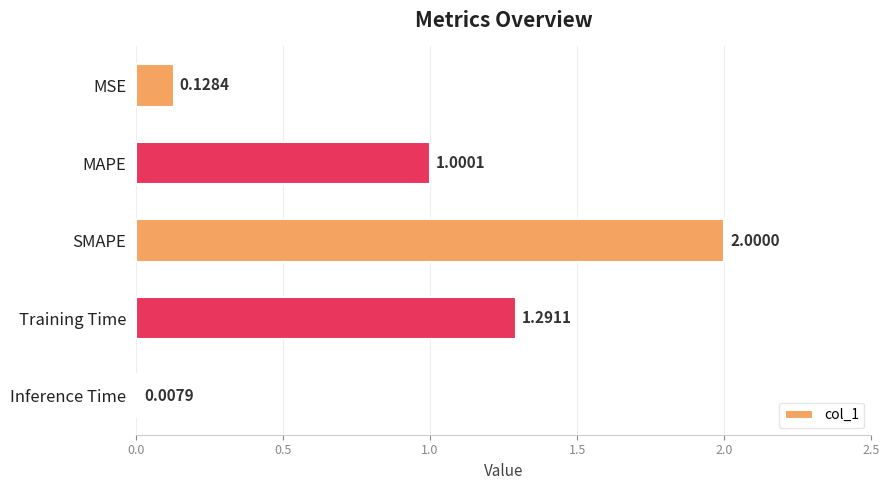

What is the change in value from MAPE to Training Time?

+0.3